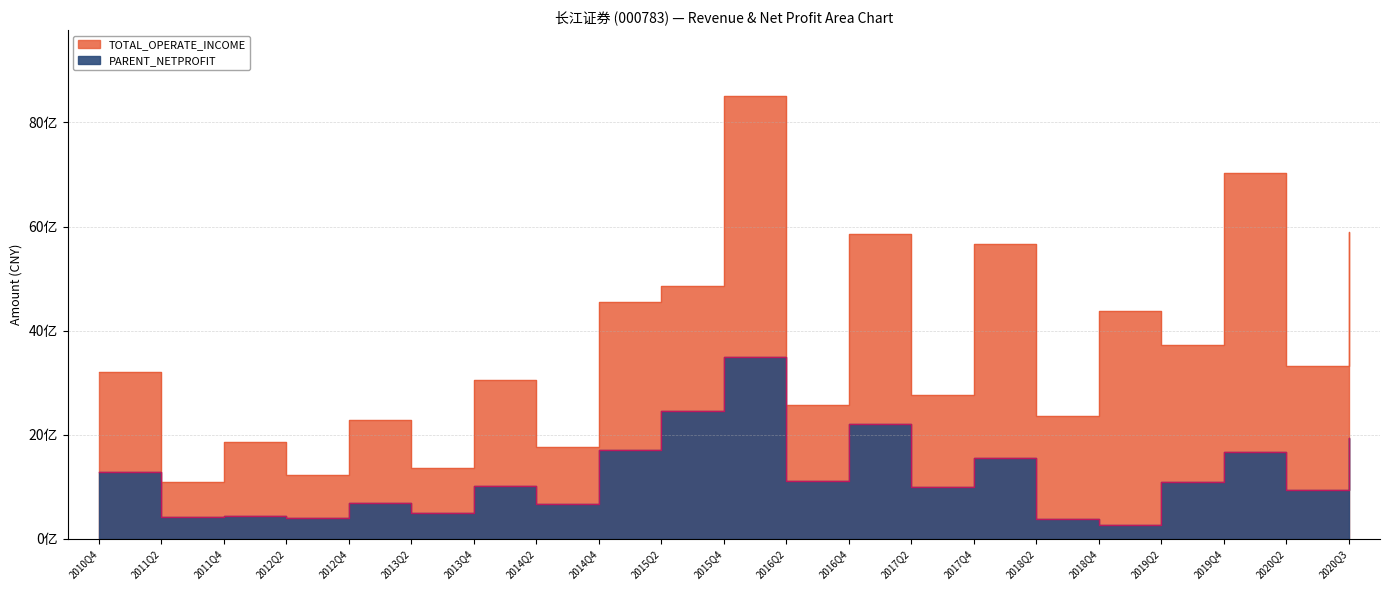

Which category has the highest value in the PARENT_NETPROFIT series?

2015Q4